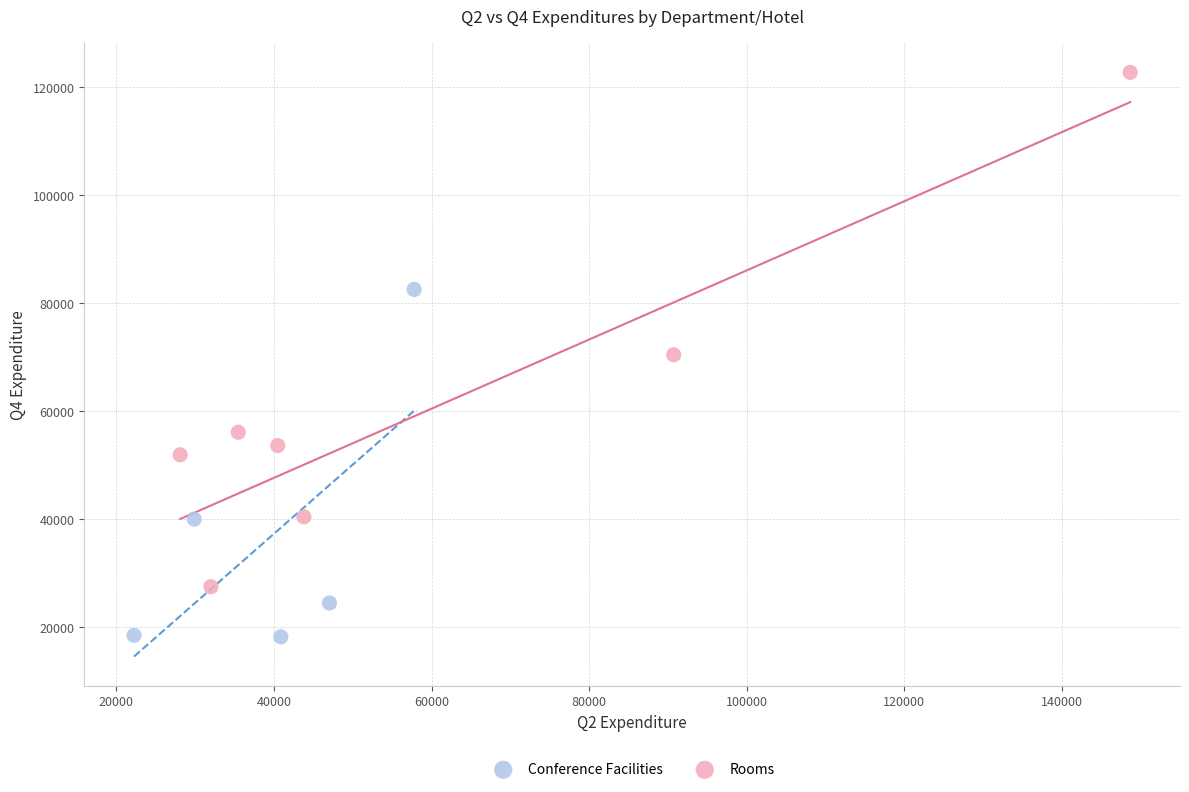

Which series contains the lowest Y value?

Conference Facilities